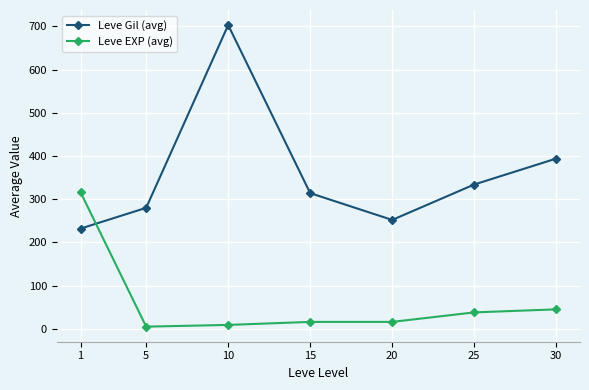

How many times do Leve Gil (avg) and Leve EXP (avg) cross each other?

1